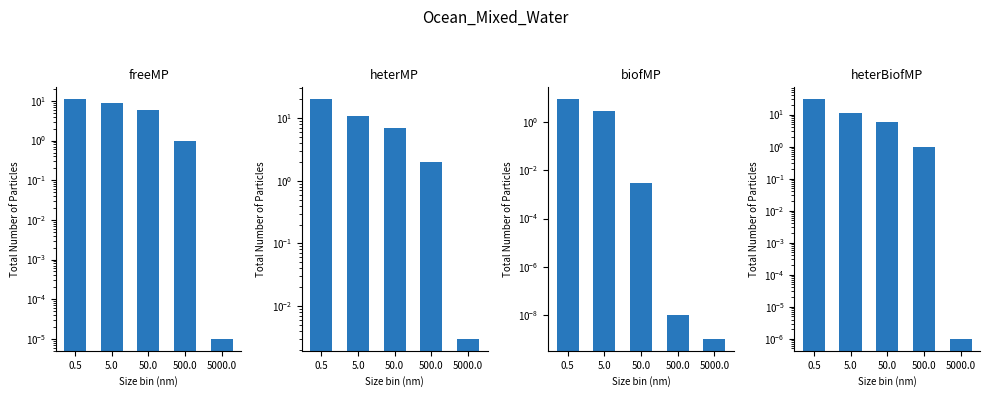

What is the label of the 2nd bar from the left?

5.0